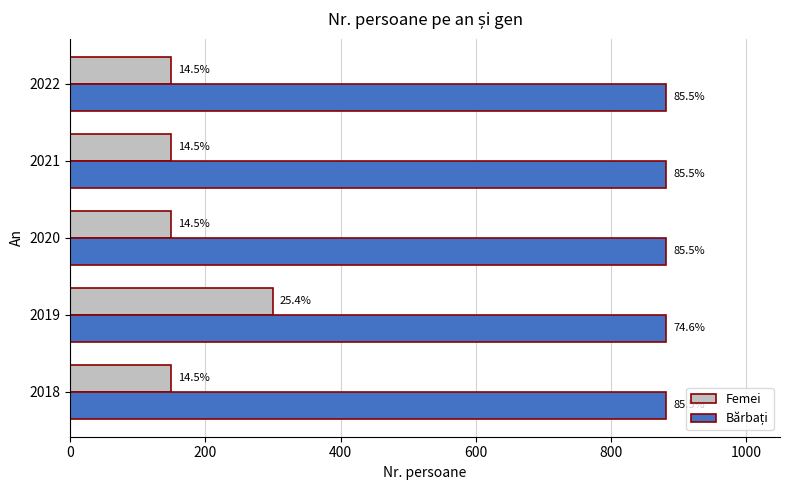

How many bars are there in total?

10